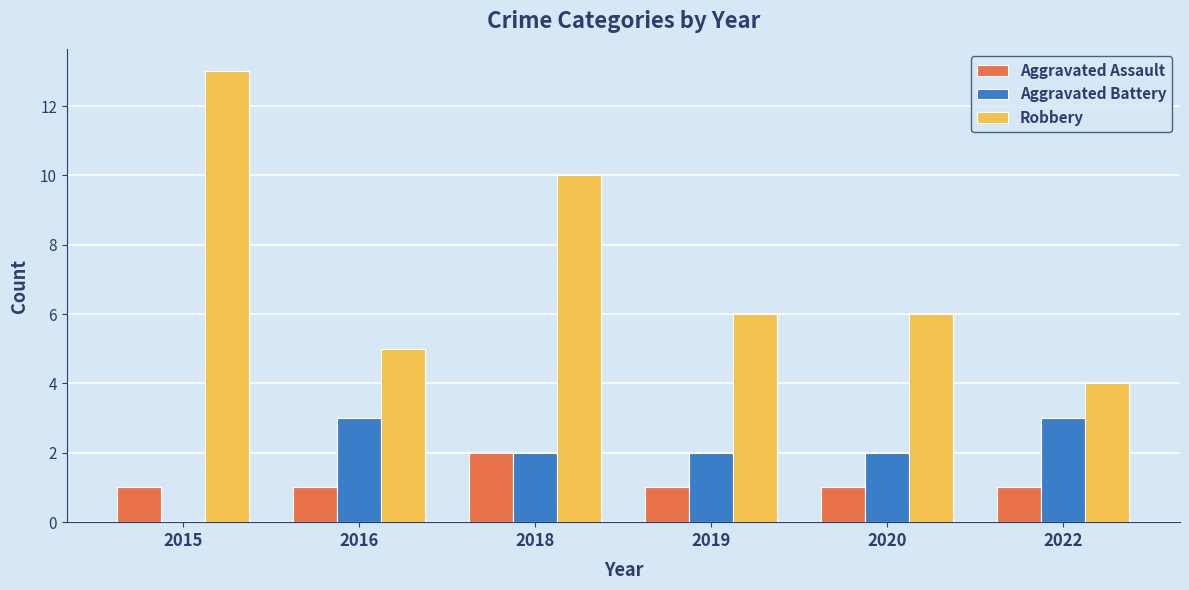

What is the total value across all series at 2022?

8